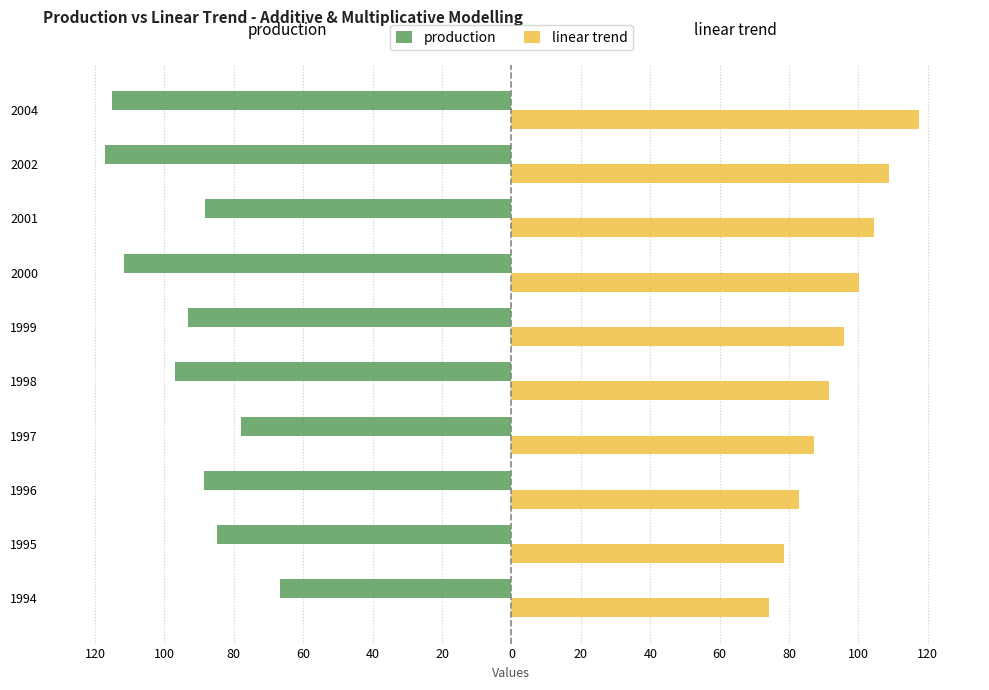

List the series in order of their overall mean, highest first.

linear trend, production